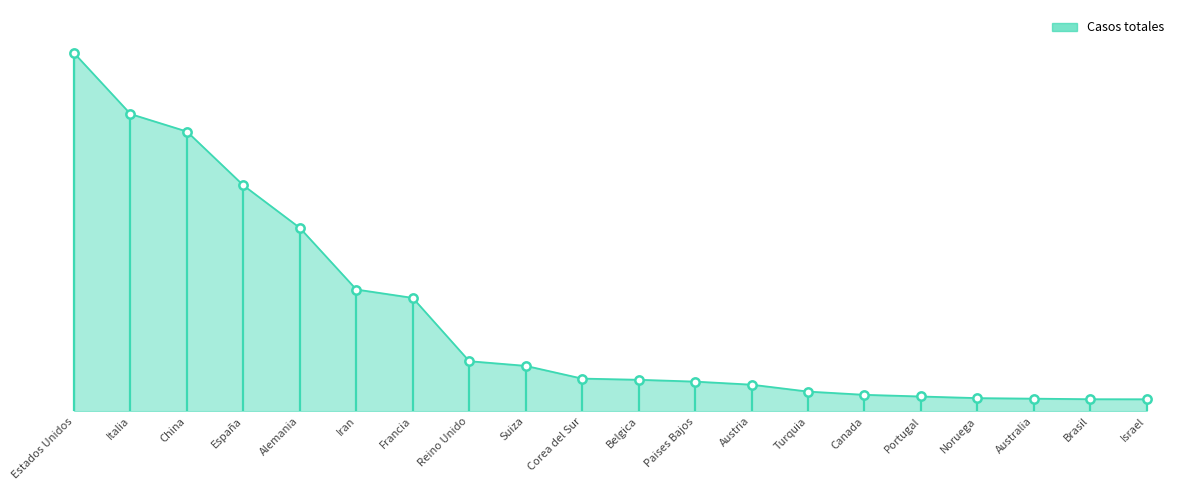

What is the ratio of the value at Brasil to the value at Austria?

0.5